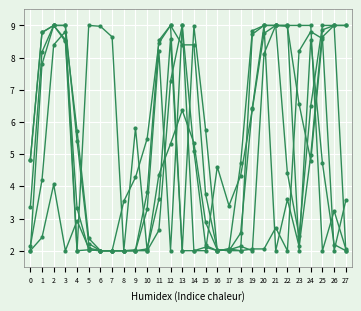

How many data points does each series have?

28